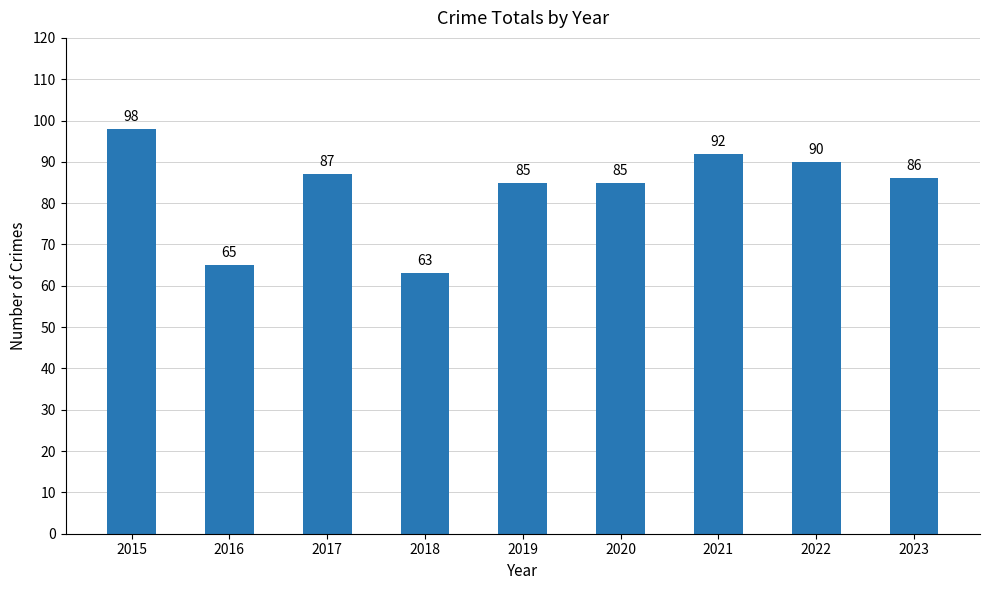

At which label does the data first exceed 86?

2015